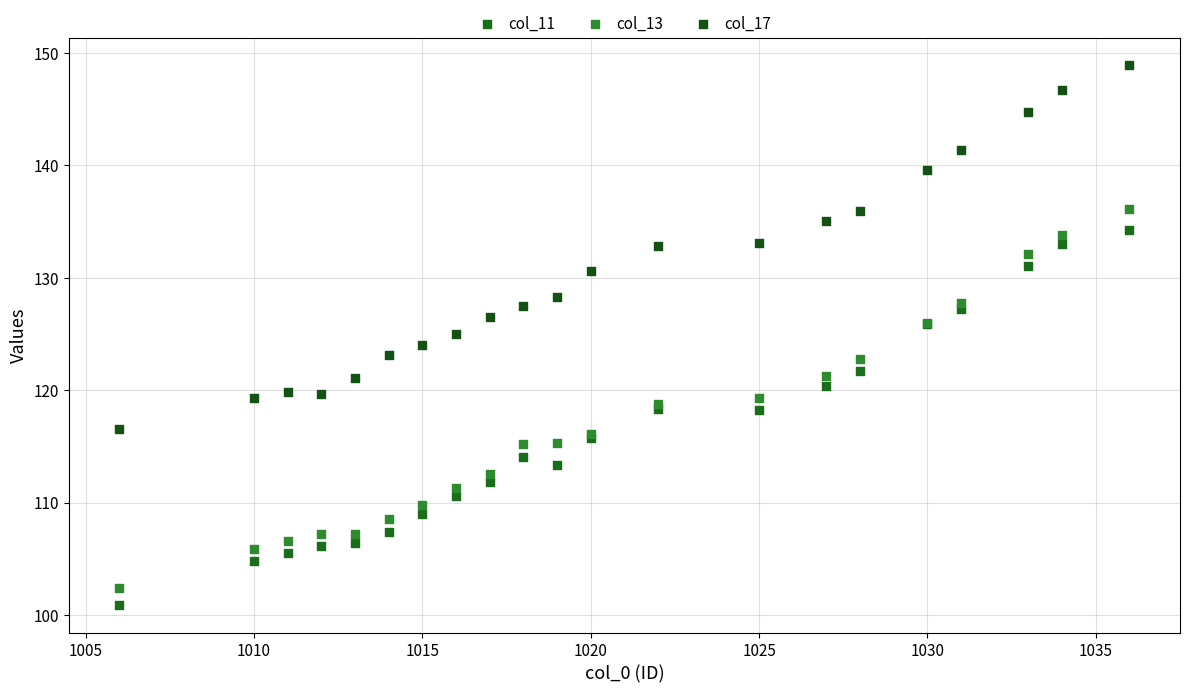

What are all the series names shown in the legend?

col_11, col_13, col_17